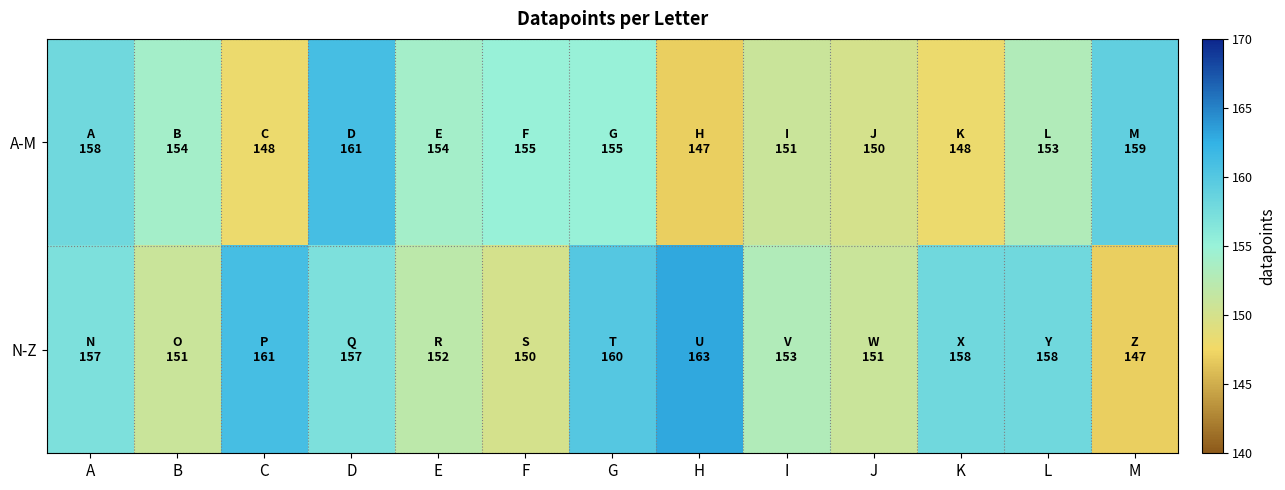

Which series has the largest total across all categories?

N-Z